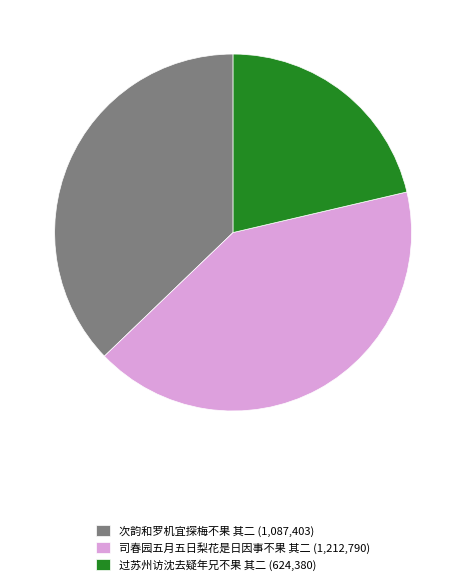

True or false: 次韵和罗机宜探梅不果 其二 accounts for 46% of the total.

False